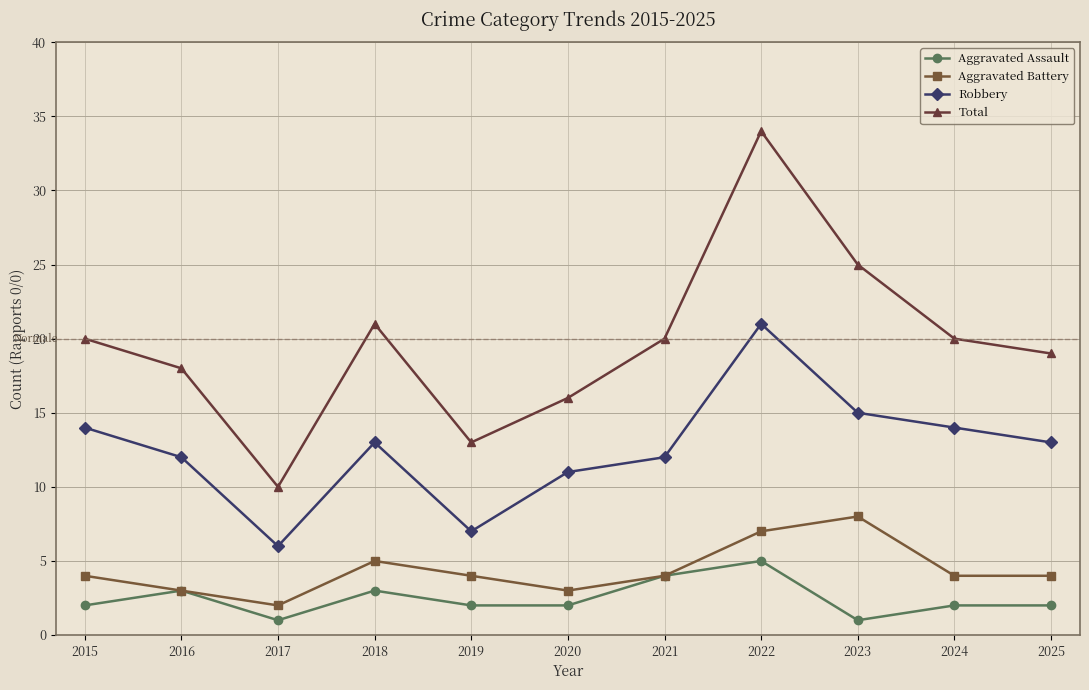

Is this an area chart (filled region under the line)?

No